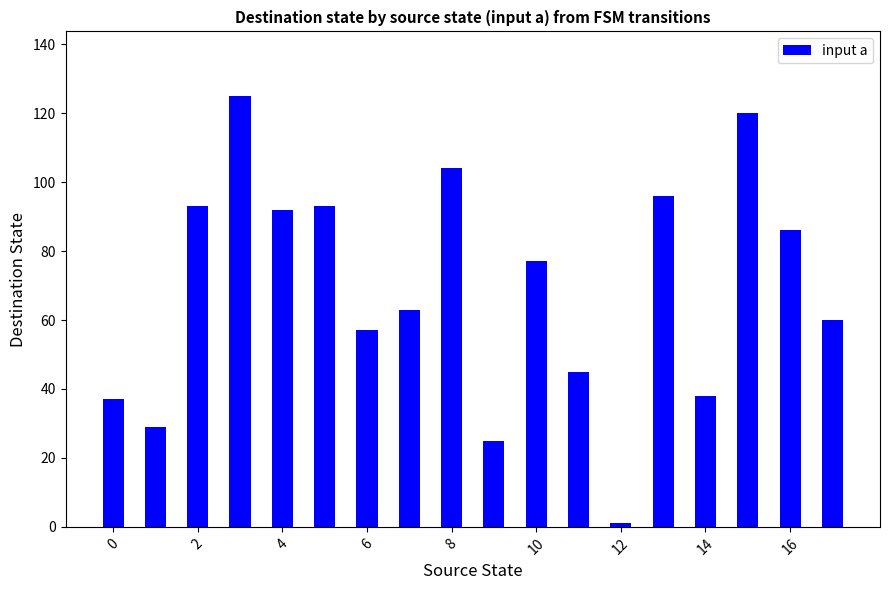

Reading right to left, extract all data points from this chart.

60	86	120	38	96	1	45	77	25	104	63	57	93	92	125	93	29	37